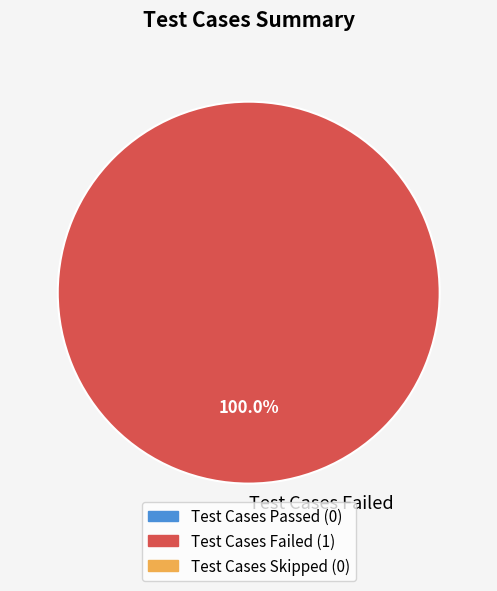

What is the majority slice?

Test Cases Failed